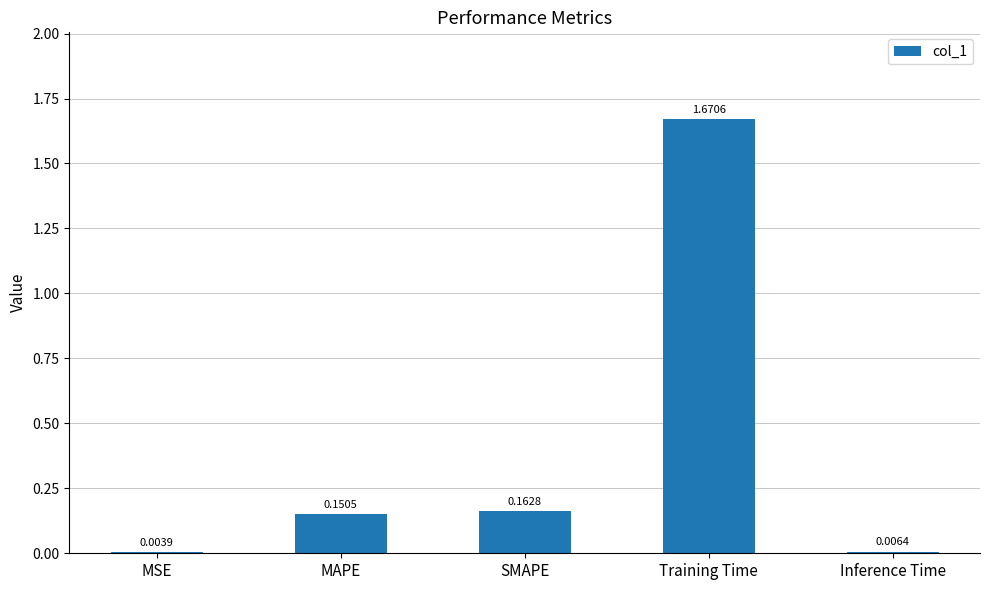

Count the number of categories in the chart.

5